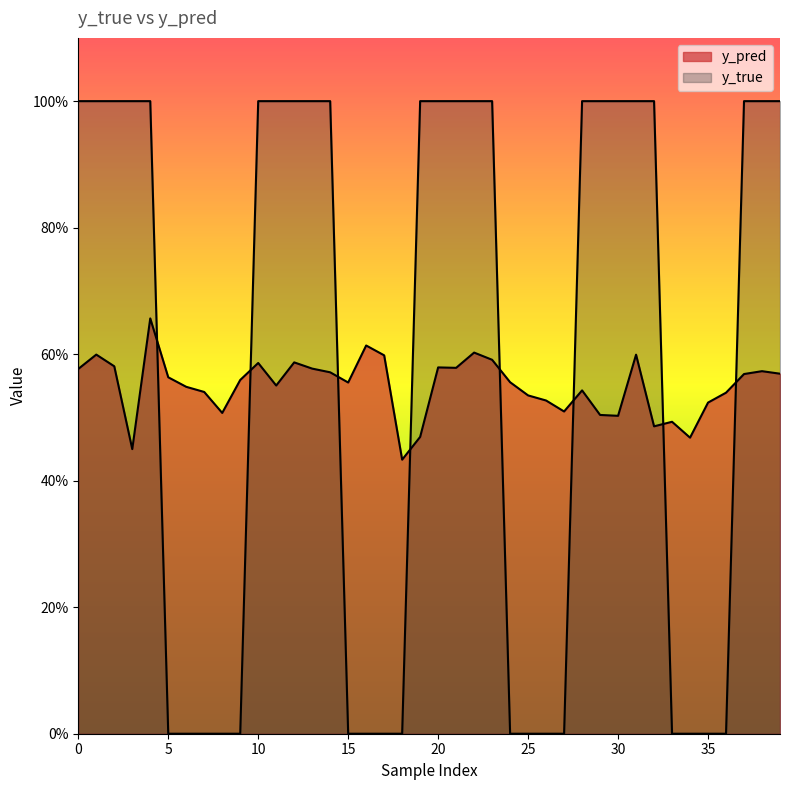

What is the total value across all series at 2?

1.6